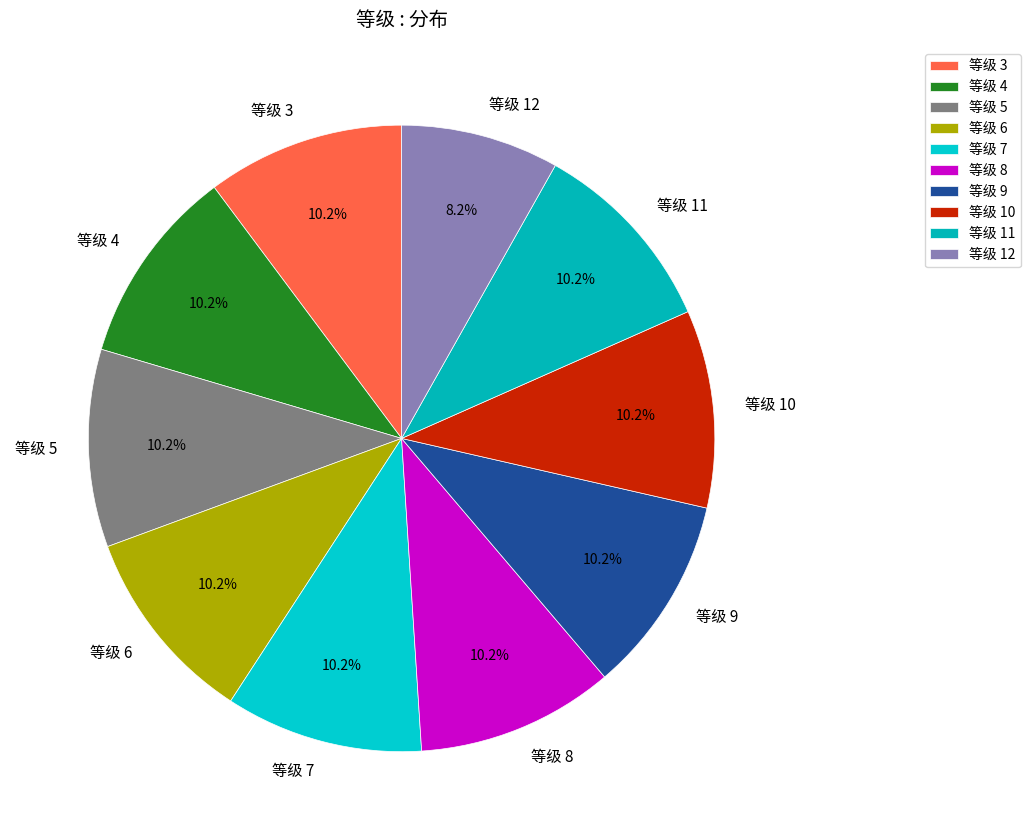

Is 等级 11 the majority of the pie?

No